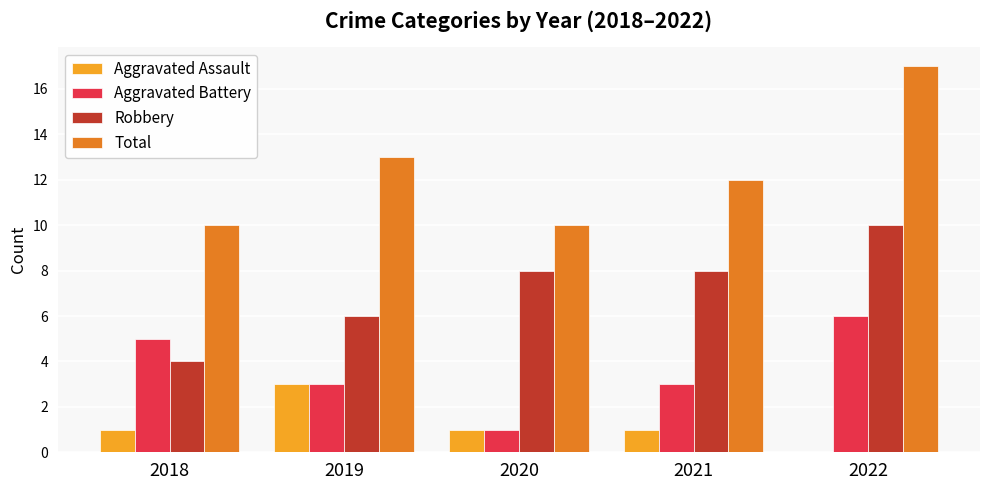

How many categories are shown in the chart?

5